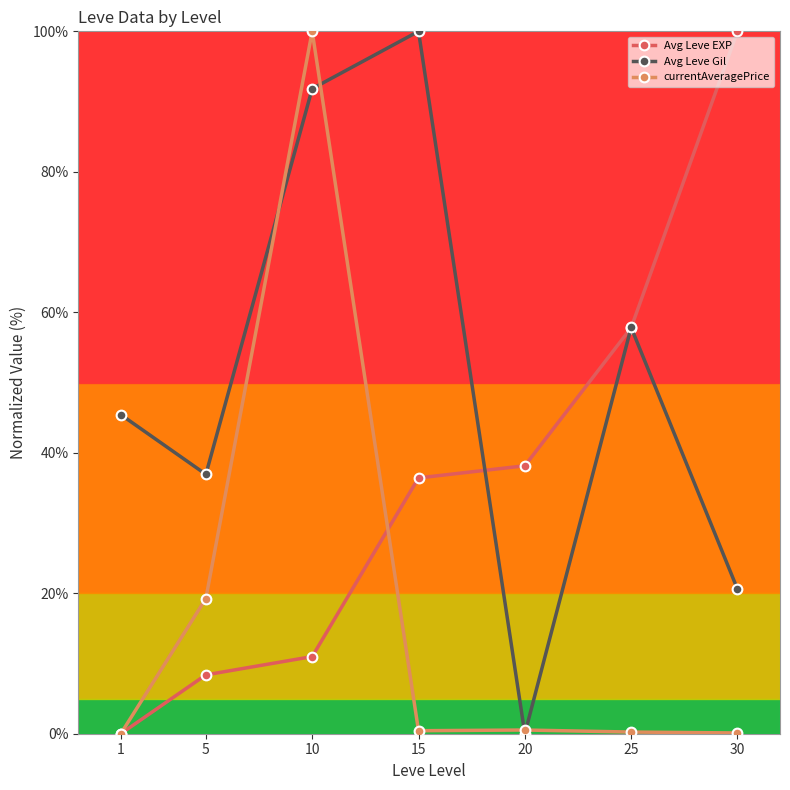

The value of Avg Leve Gil at 10 is 91.8. True or false?

True